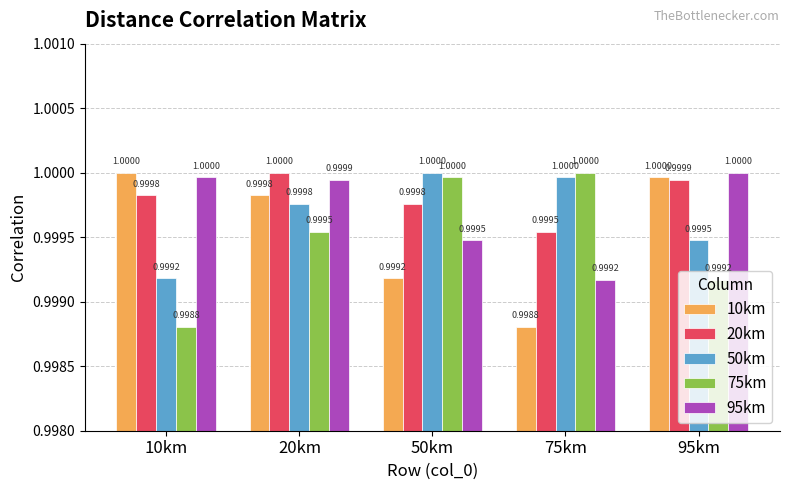

The 50km series shows 1.0 at 75km. True or false?

True